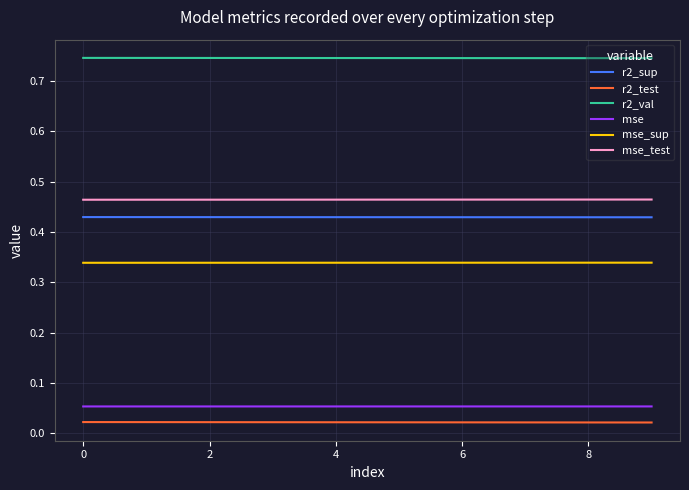

True or false: r2_test and mse_sup cross at least once.

False